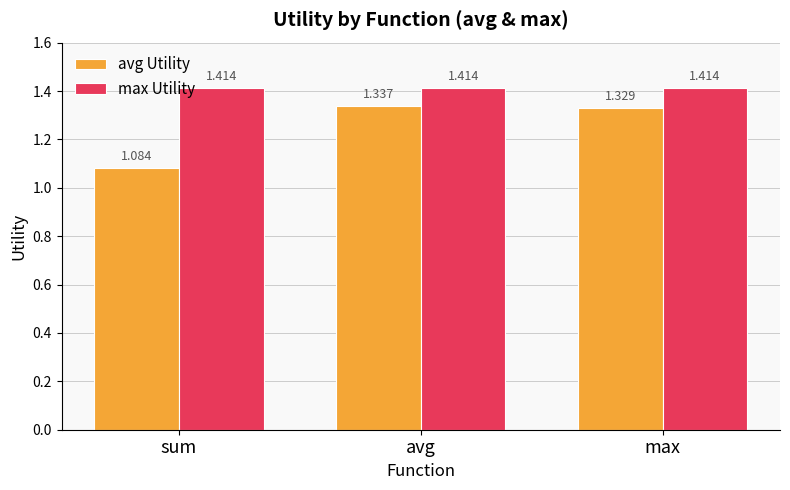

At which label does avg Utility reach its minimum?

sum